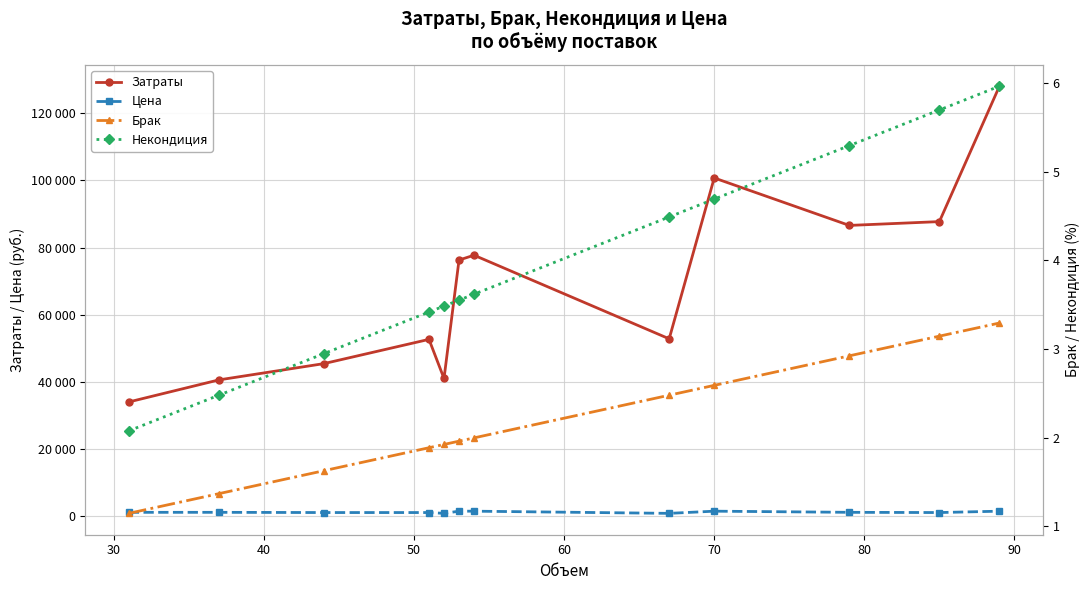

What is the value of the Затраты point at the 6th from the left?

76267.0